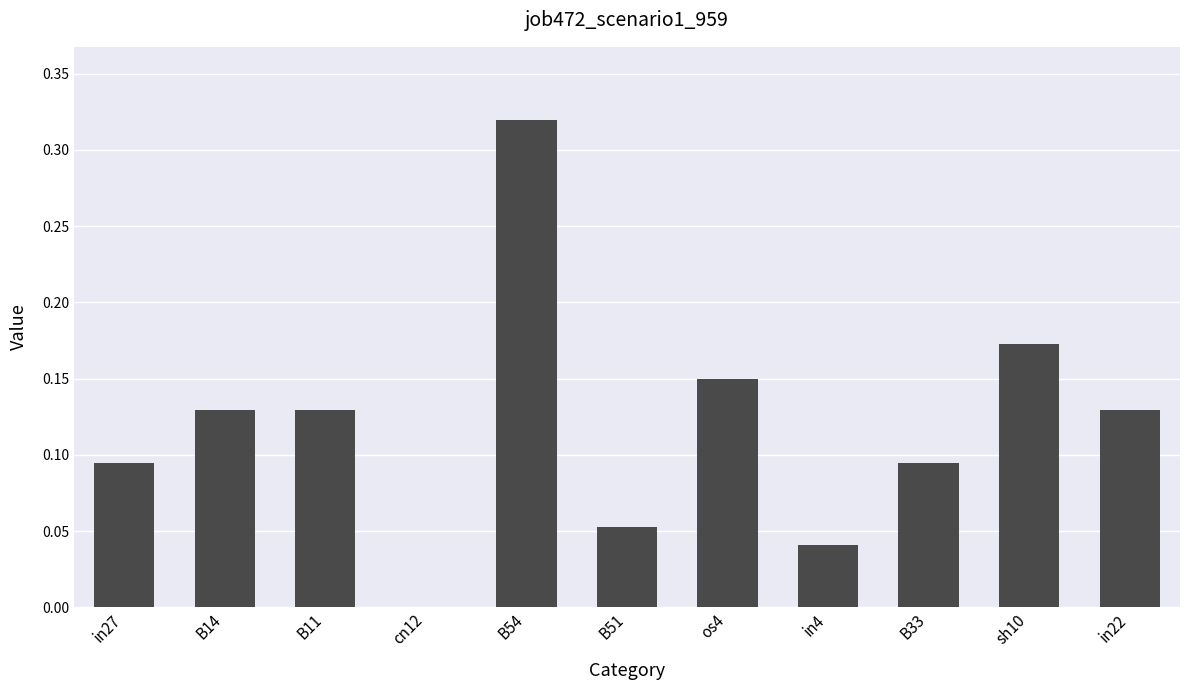

Count the values in the range 0 to 1.

11